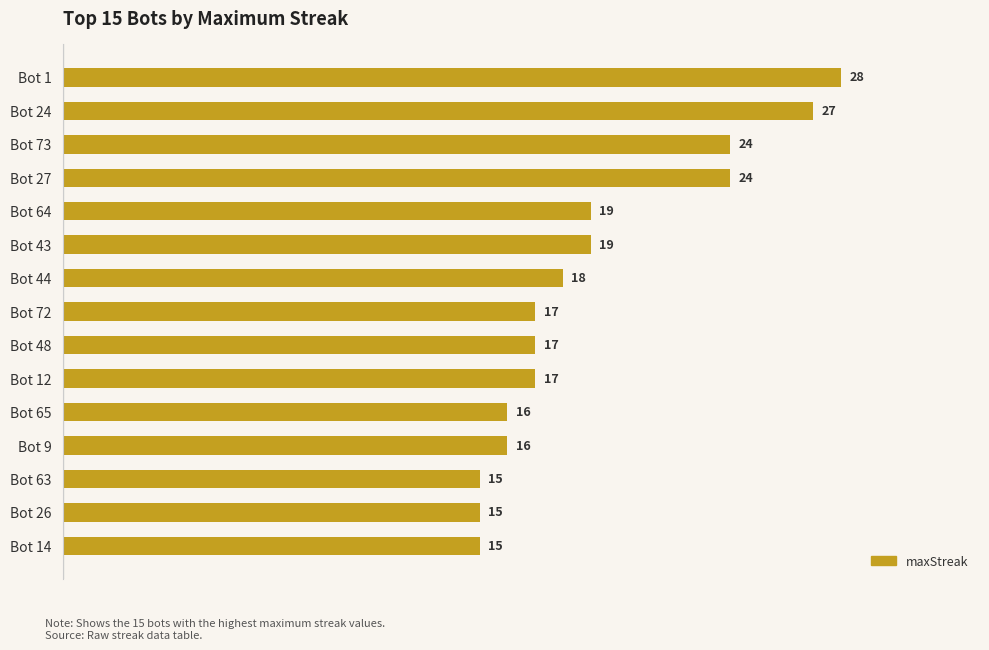

Are the bars horizontal?

Yes